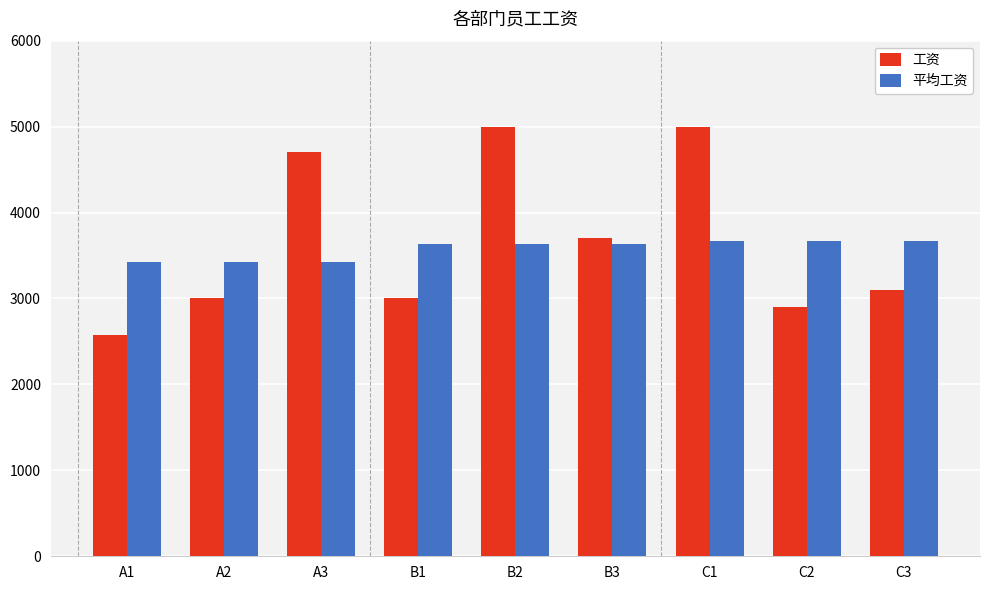

The 平均工资 series shows 2029.5 at B1. True or false?

False